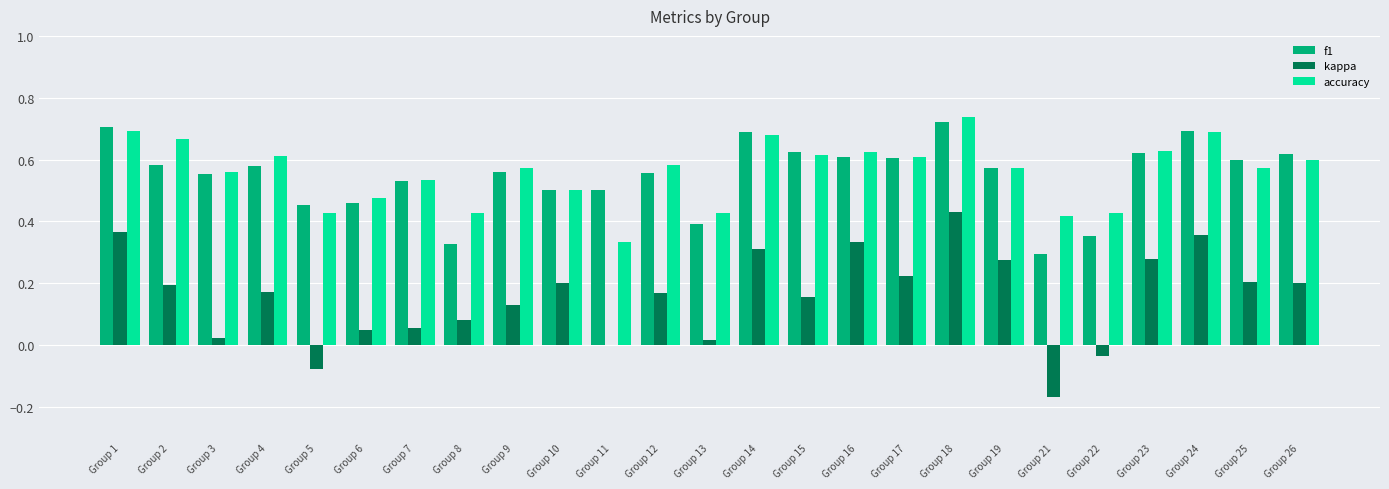

Is it true that accuracy equals 0.6 at Group 12?

True